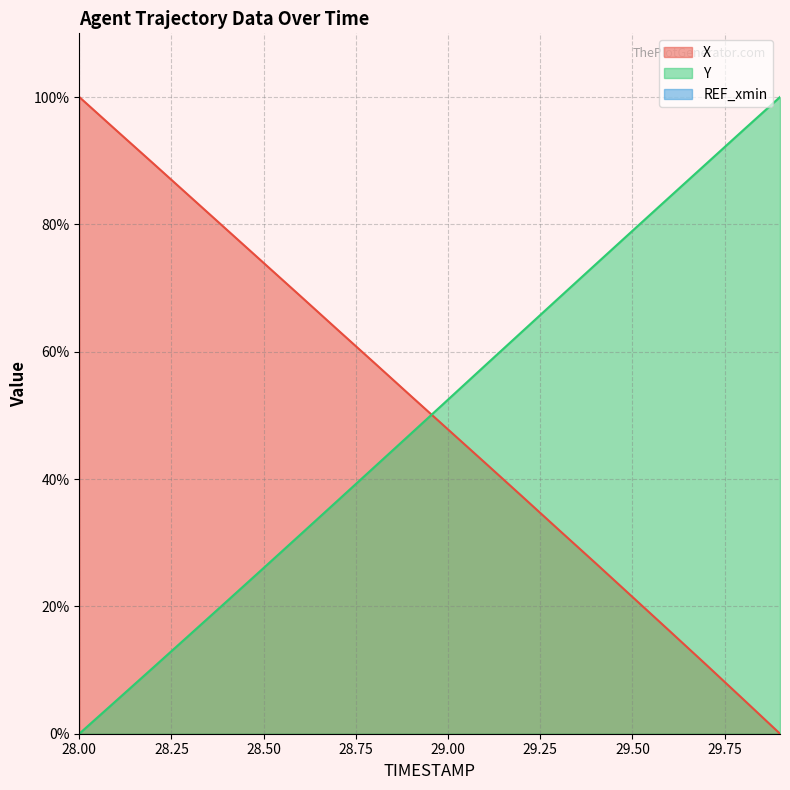

At which label is Y closest to 50?

29.0